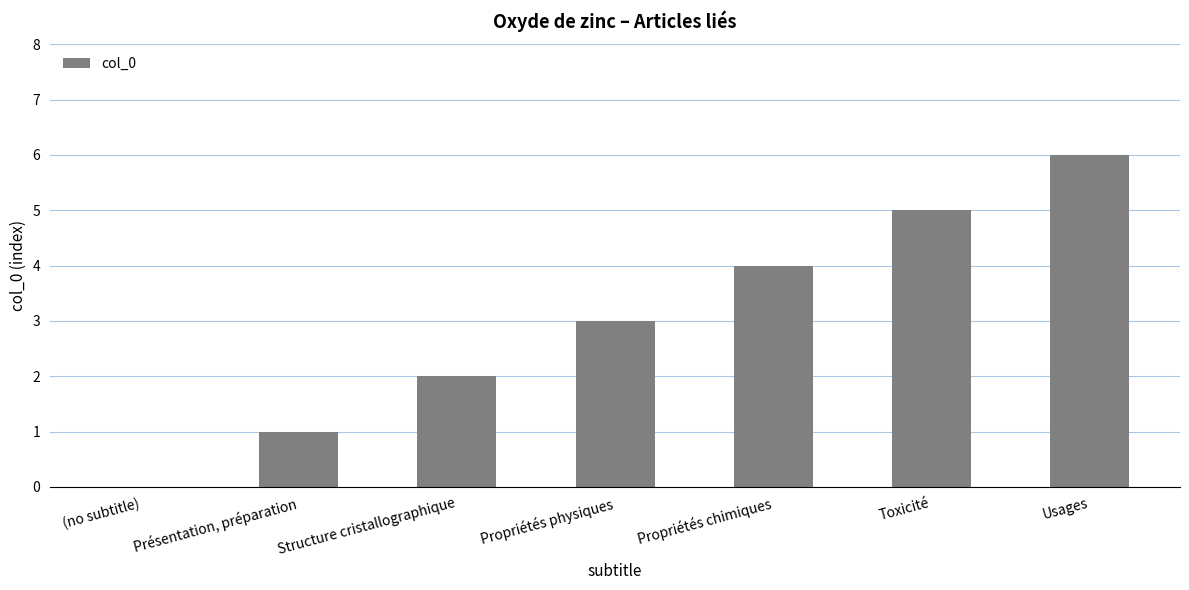

How many categories are shown in the chart?

7